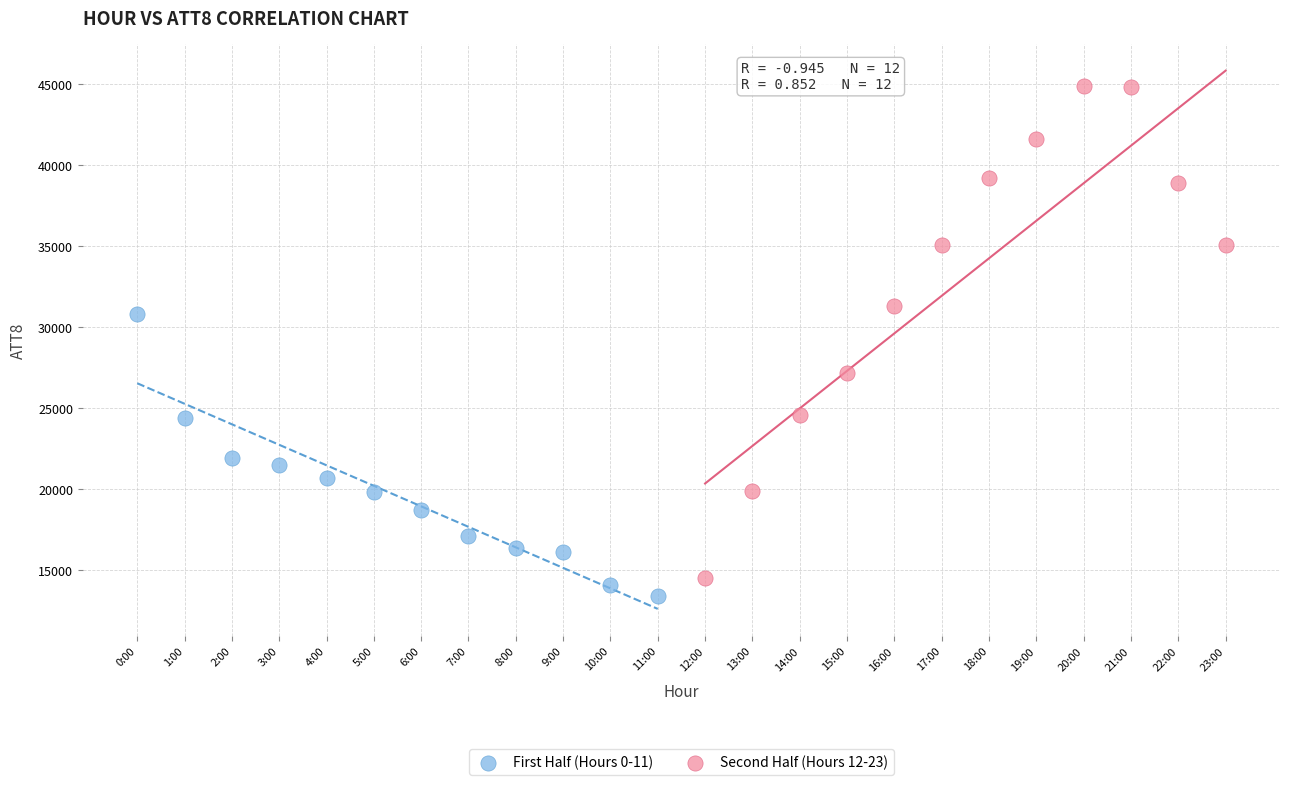

Which series contains the highest Y value?

Second Half (Hours 12-23)